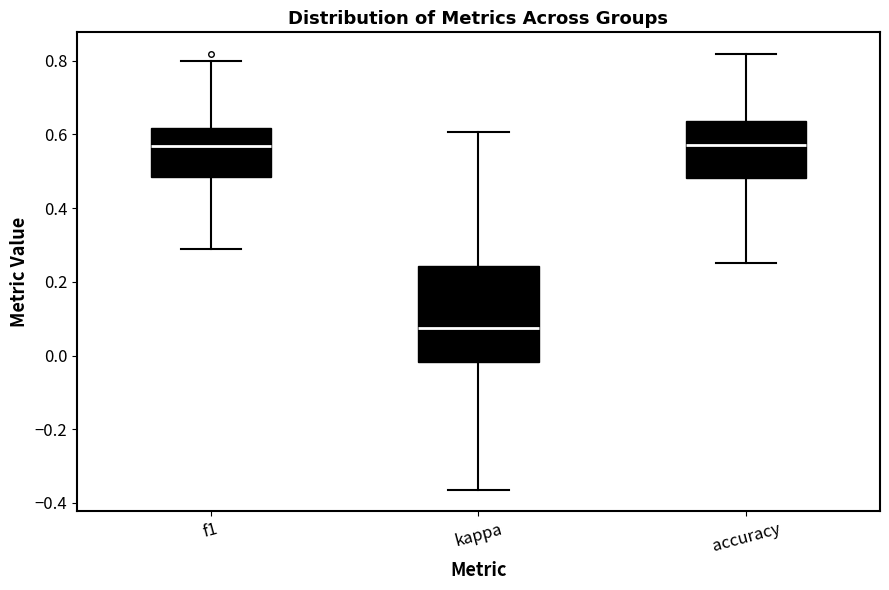

Reading left to right, transcribe this box plot: for each box, give where its median line is, the range the box spans, and where its two whiskers end, as read against the y-axis. The values are not printed on the chart, so give them approximately, as read against the axis.

f1: median 0.58, box 0.48 to 0.62, whiskers 0.30 to 0.80
kappa: median 0.08, box -0.02 to 0.24, whiskers -0.36 to 0.60
accuracy: median 0.58, box 0.48 to 0.64, whiskers 0.26 to 0.82